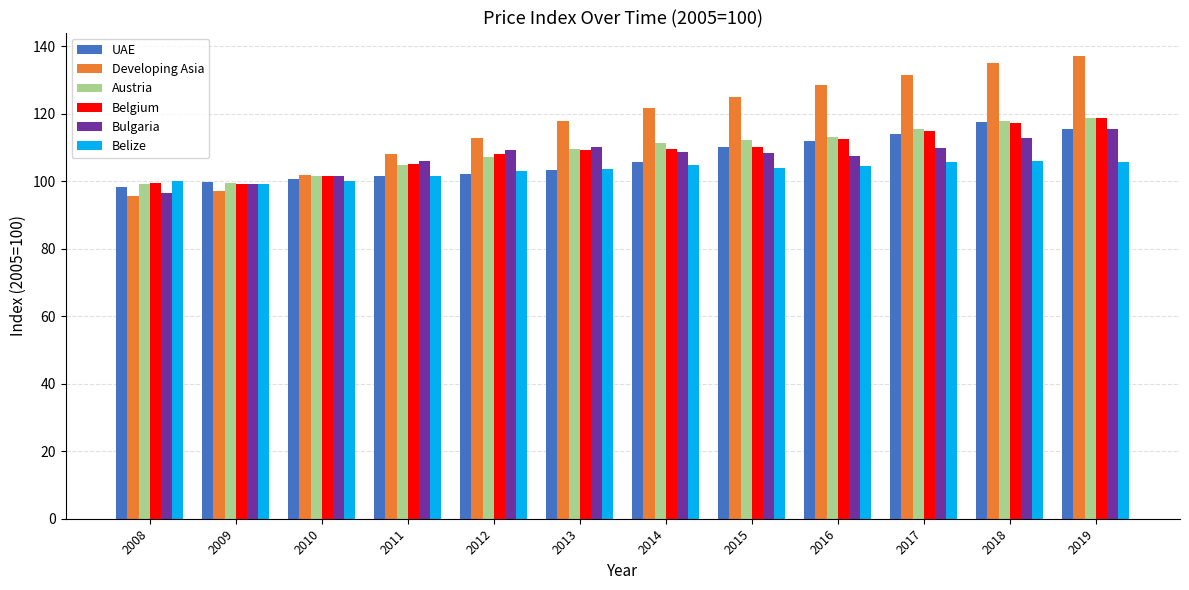

The Belgium series shows 73.4 at 2016. True or false?

False